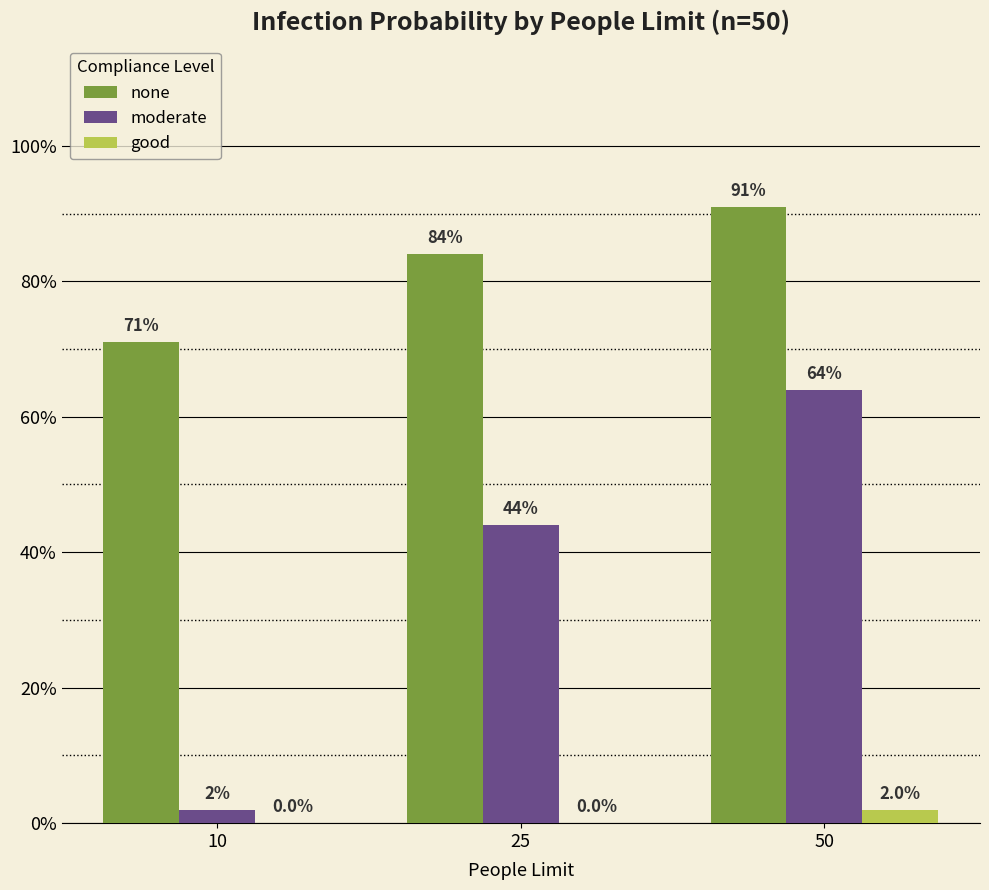

What is the difference between the maximum and minimum values in the moderate series?

0.6